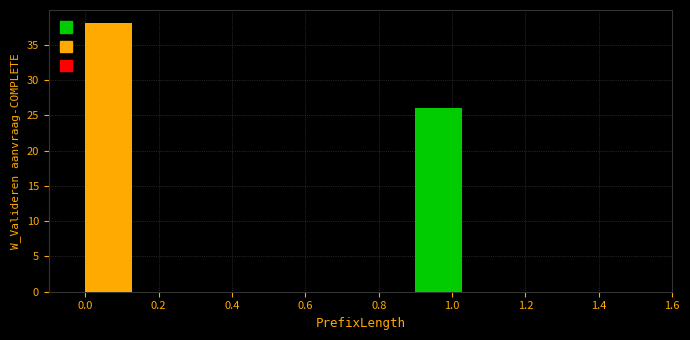

What is the height of the bar covering 0.00 to 0.15 on the x-axis? Neither the bar edges nor the heights are printed on the chart, so give them approximately, as read against the axes.

38